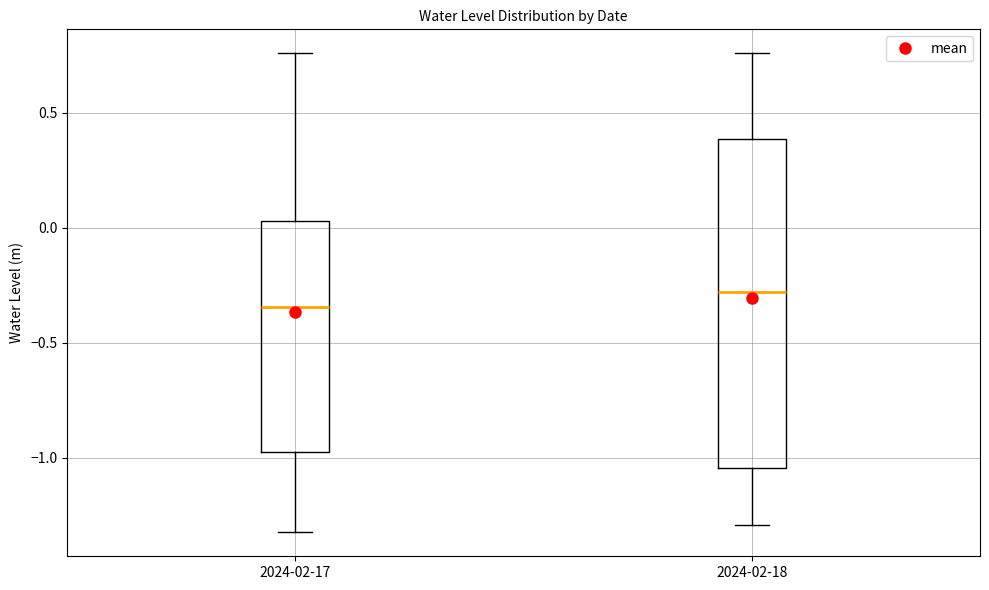

Comparing the boxes themselves (not the whiskers), which one is the tallest?

2024-02-18